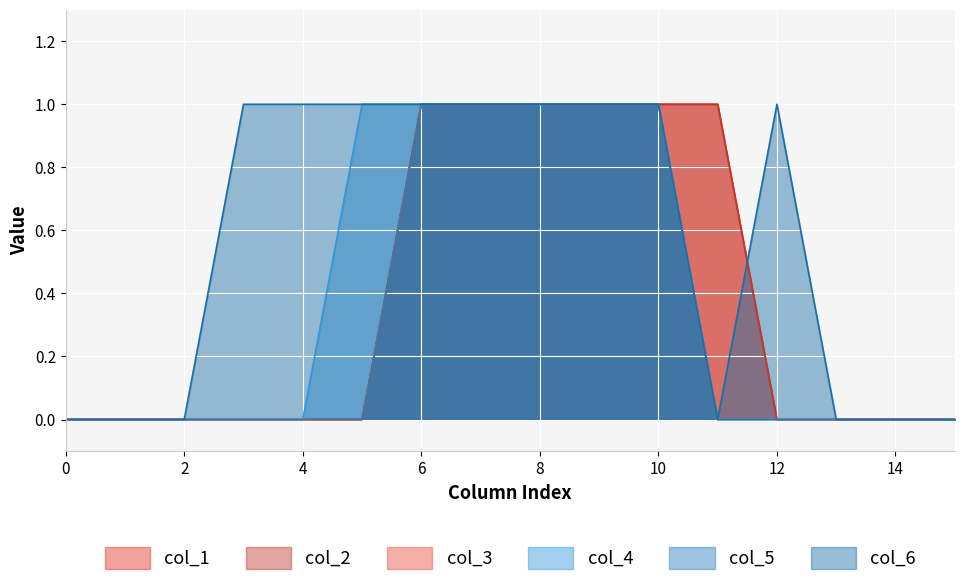

Does the chart display data point markers on the line(s)?

No